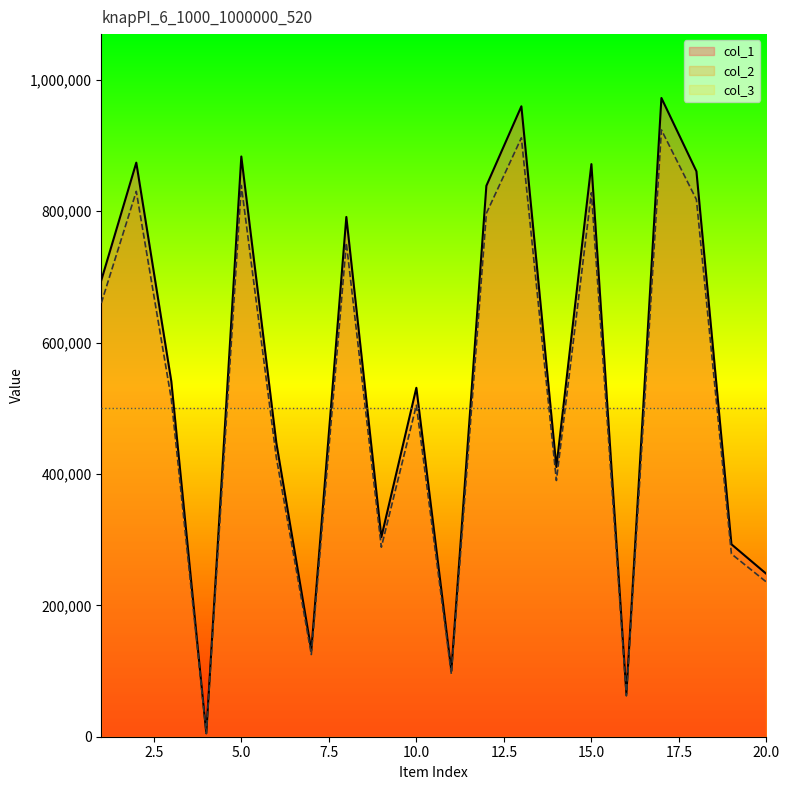

Is the value of col_2 at 15 greater than the value of col_1 at 11?

Yes